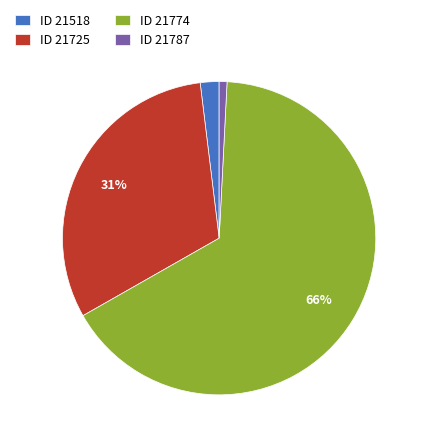

Which slice represents more than half of the pie?

ID 21774